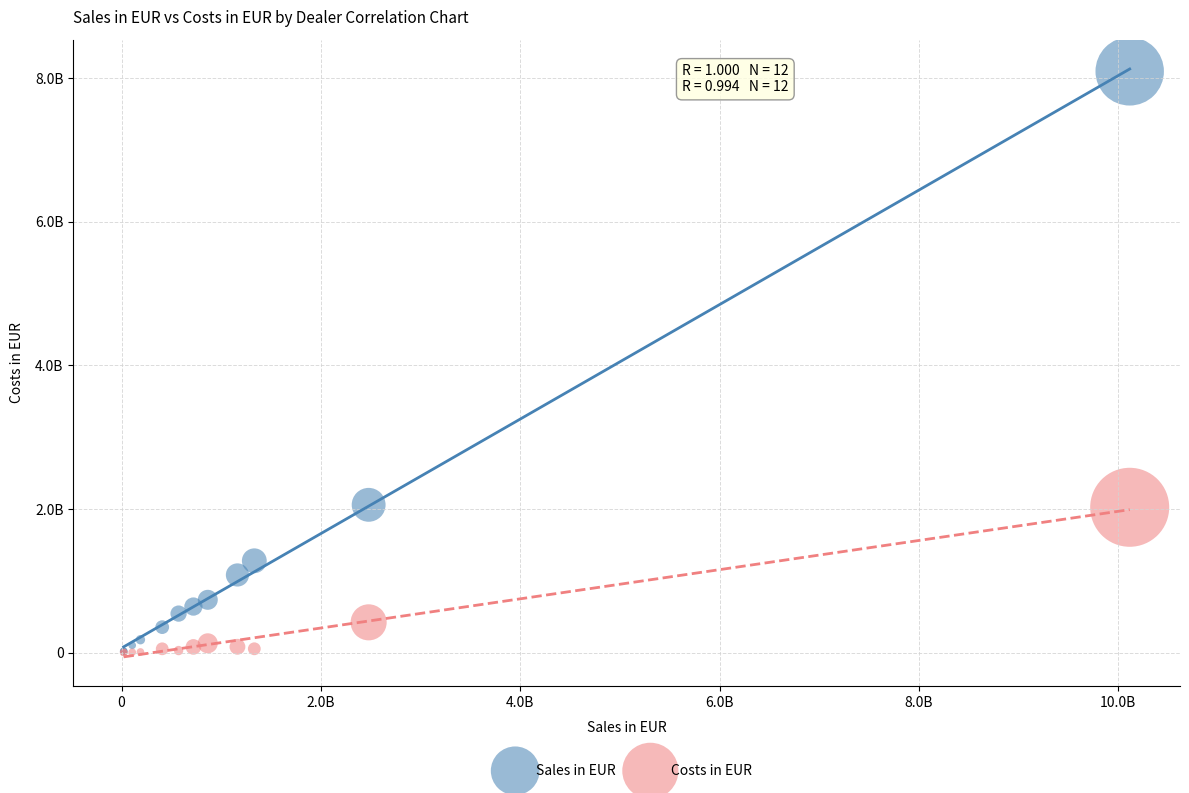

What are all the series names shown in the legend?

Sales in EUR, Costs in EUR